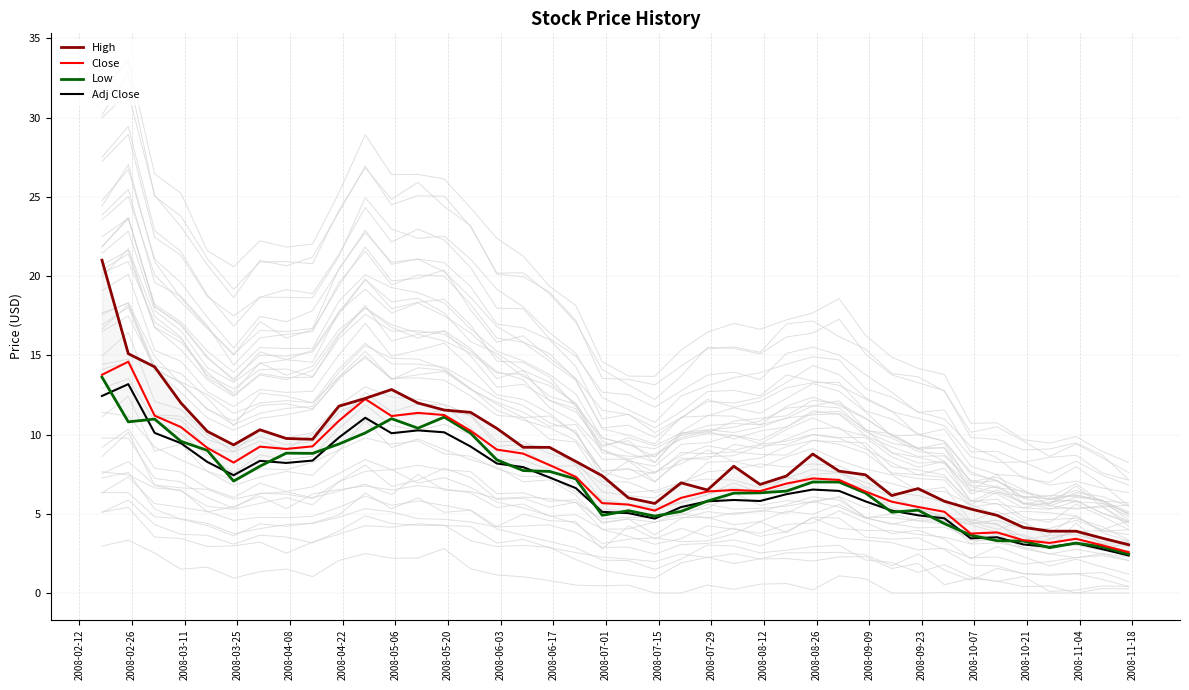

What is the sum of all Adj Close values?

275.1